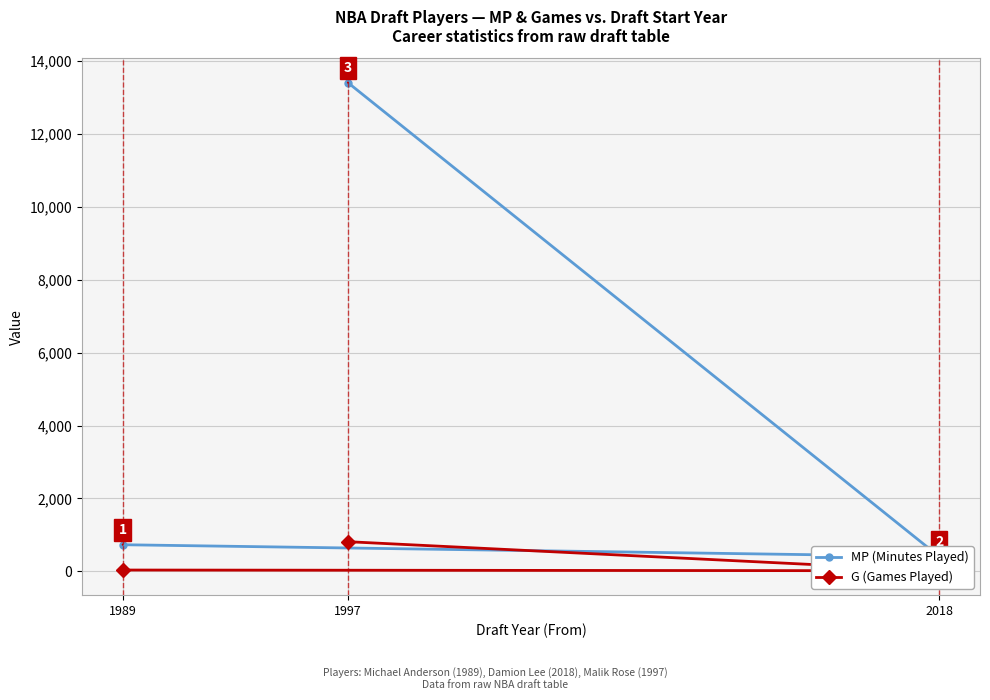

At how many categories does at least one series exceed 9481?

1